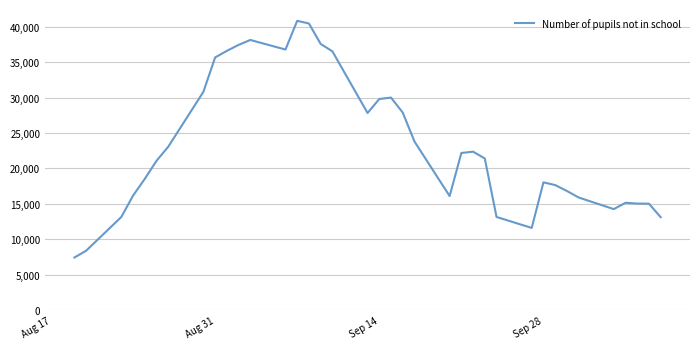

What is the minimum value shown in the chart?

7435